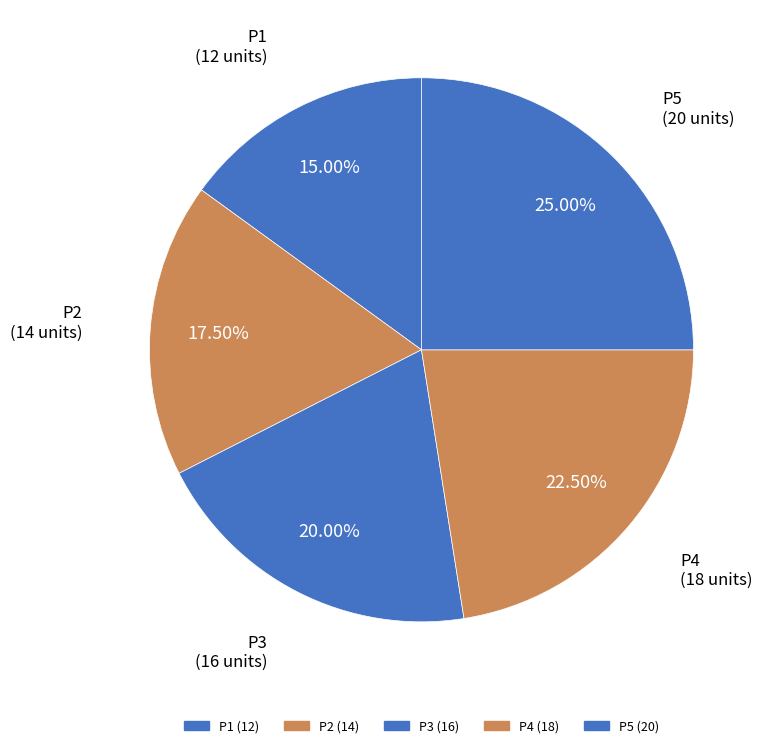

Count the number of slices in the pie.

5